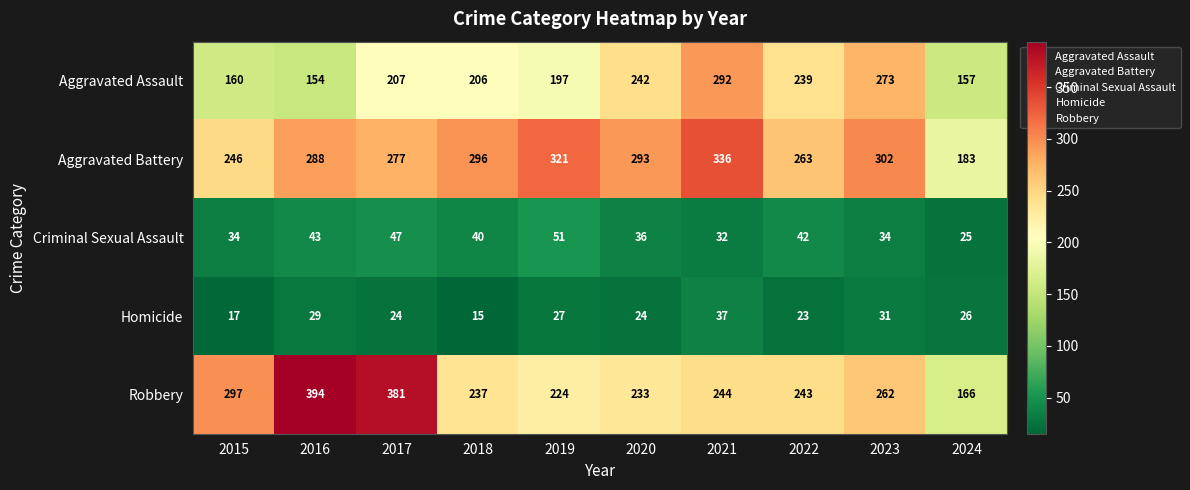

Is the value of Criminal Sexual Assault at 2022 greater than the value of Aggravated Assault at 2016?

No